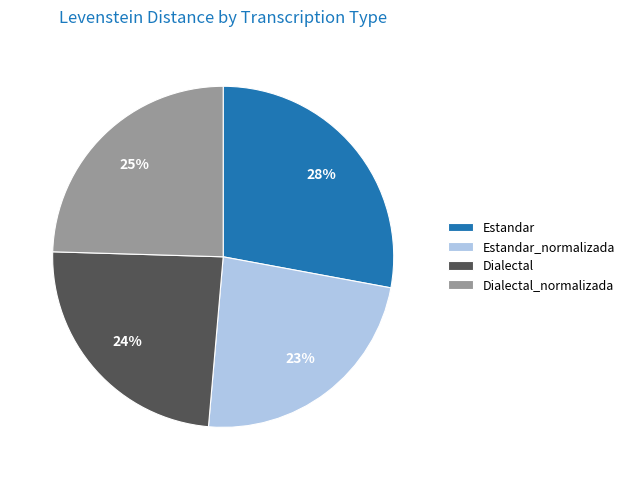

How many slices are in this pie chart?

4